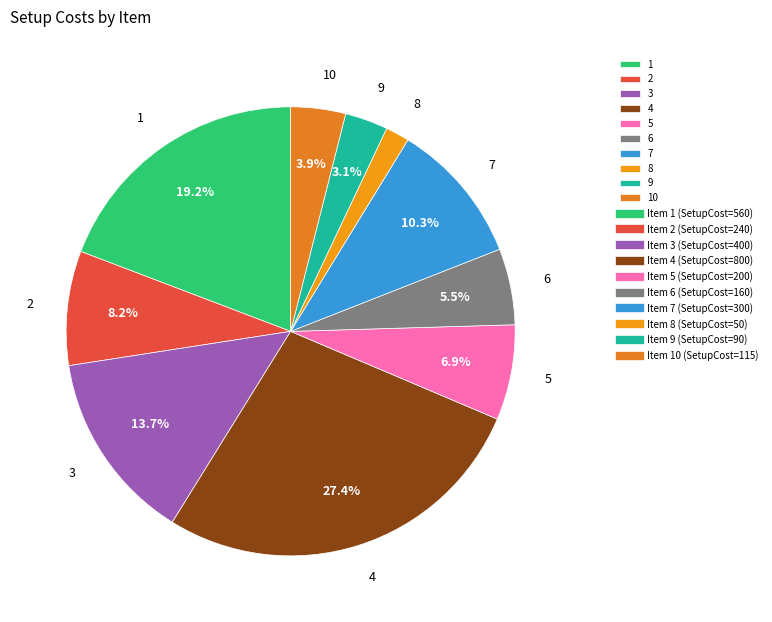

To the nearest percent, what is the combined percentage of 8 and 1?

21%